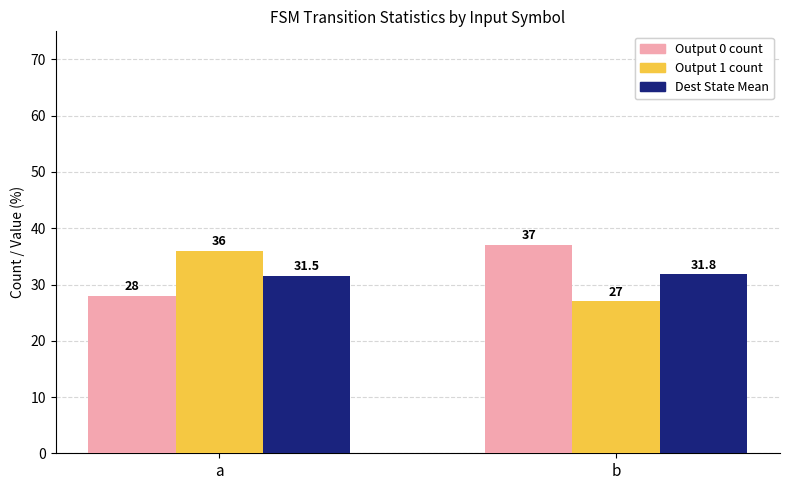

The value of Output 1 count at a is 36.0. True or false?

True